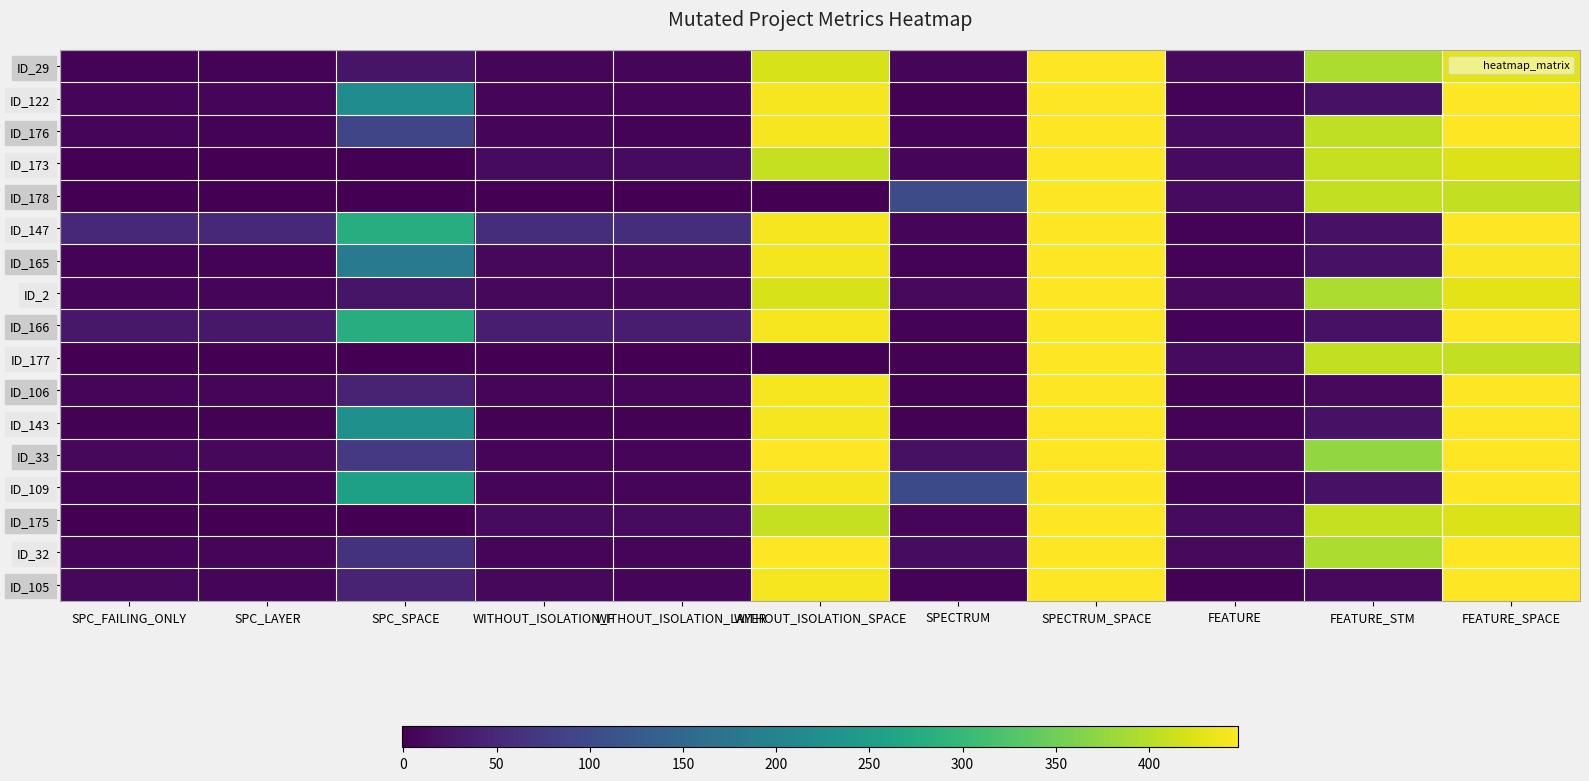

Reading right to left, transcribe all the data shown in this chart.

ID_29: FEATURE_SPACE=429	FEATURE_STM=392	FEATURE=10	SPECTRUM_SPACE=448	SPECTRUM=6	WITHOUT_ISOLATION_SPACE=421	WITHOUT_ISOLATION_LAYER=6	WITHOUT_ISOLATION_F=6	SPC_SPACE=25	SPC_LAYER=3	SPC_FAILING_ONLY=3
ID_122: FEATURE_SPACE=448	FEATURE_STM=21	FEATURE=3	SPECTRUM_SPACE=448	SPECTRUM=1	WITHOUT_ISOLATION_SPACE=442	WITHOUT_ISOLATION_LAYER=6	WITHOUT_ISOLATION_F=7	SPC_SPACE=218	SPC_LAYER=6	SPC_FAILING_ONLY=6
ID_176: FEATURE_SPACE=448	FEATURE_STM=405	FEATURE=13	SPECTRUM_SPACE=448	SPECTRUM=3	WITHOUT_ISOLATION_SPACE=442	WITHOUT_ISOLATION_LAYER=3	WITHOUT_ISOLATION_F=5	SPC_SPACE=92	SPC_LAYER=4	SPC_FAILING_ONLY=5
ID_173: FEATURE_SPACE=425	FEATURE_STM=409	FEATURE=12	SPECTRUM_SPACE=448	SPECTRUM=6	WITHOUT_ISOLATION_SPACE=409	WITHOUT_ISOLATION_LAYER=12	WITHOUT_ISOLATION_F=12	SPC_SPACE=0	SPC_LAYER=-1	SPC_FAILING_ONLY=-1
ID_178: FEATURE_SPACE=406	FEATURE_STM=406	FEATURE=12	SPECTRUM_SPACE=448	SPECTRUM=104	WITHOUT_ISOLATION_SPACE=0	WITHOUT_ISOLATION_LAYER=-1	WITHOUT_ISOLATION_F=-1	SPC_SPACE=0	SPC_LAYER=-1	SPC_FAILING_ONLY=-1
ID_147: FEATURE_SPACE=448	FEATURE_STM=21	FEATURE=3	SPECTRUM_SPACE=448	SPECTRUM=7	WITHOUT_ISOLATION_SPACE=442	WITHOUT_ISOLATION_LAYER=58	WITHOUT_ISOLATION_F=58	SPC_SPACE=279	SPC_LAYER=50	SPC_FAILING_ONLY=50
ID_165: FEATURE_SPACE=446	FEATURE_STM=21	FEATURE=3	SPECTRUM_SPACE=448	SPECTRUM=4	WITHOUT_ISOLATION_SPACE=440	WITHOUT_ISOLATION_LAYER=9	WITHOUT_ISOLATION_F=9	SPC_SPACE=184	SPC_LAYER=4	SPC_FAILING_ONLY=4
ID_2: FEATURE_SPACE=429	FEATURE_STM=392	FEATURE=10	SPECTRUM_SPACE=448	SPECTRUM=10	WITHOUT_ISOLATION_SPACE=421	WITHOUT_ISOLATION_LAYER=8	WITHOUT_ISOLATION_F=8	SPC_SPACE=25	SPC_LAYER=6	SPC_FAILING_ONLY=6
ID_166: FEATURE_SPACE=448	FEATURE_STM=21	FEATURE=3	SPECTRUM_SPACE=448	SPECTRUM=3	WITHOUT_ISOLATION_SPACE=442	WITHOUT_ISOLATION_LAYER=35	WITHOUT_ISOLATION_F=37	SPC_SPACE=279	SPC_LAYER=28	SPC_FAILING_ONLY=28
ID_177: FEATURE_SPACE=406	FEATURE_STM=406	FEATURE=12	SPECTRUM_SPACE=448	SPECTRUM=1	WITHOUT_ISOLATION_SPACE=0	WITHOUT_ISOLATION_LAYER=-1	WITHOUT_ISOLATION_F=-1	SPC_SPACE=0	SPC_LAYER=-1	SPC_FAILING_ONLY=-1
ID_106: FEATURE_SPACE=448	FEATURE_STM=11	FEATURE=2	SPECTRUM_SPACE=448	SPECTRUM=1	WITHOUT_ISOLATION_SPACE=442	WITHOUT_ISOLATION_LAYER=6	WITHOUT_ISOLATION_F=6	SPC_SPACE=42	SPC_LAYER=6	SPC_FAILING_ONLY=6
ID_143: FEATURE_SPACE=448	FEATURE_STM=21	FEATURE=3	SPECTRUM_SPACE=448	SPECTRUM=2	WITHOUT_ISOLATION_SPACE=442	WITHOUT_ISOLATION_LAYER=2	WITHOUT_ISOLATION_F=2	SPC_SPACE=224	SPC_LAYER=1	SPC_FAILING_ONLY=1
ID_33: FEATURE_SPACE=448	FEATURE_STM=376	FEATURE=9	SPECTRUM_SPACE=448	SPECTRUM=19	WITHOUT_ISOLATION_SPACE=448	WITHOUT_ISOLATION_LAYER=6	WITHOUT_ISOLATION_F=6	SPC_SPACE=73	SPC_LAYER=8	SPC_FAILING_ONLY=8
ID_109: FEATURE_SPACE=448	FEATURE_STM=21	FEATURE=3	SPECTRUM_SPACE=448	SPECTRUM=99	WITHOUT_ISOLATION_SPACE=442	WITHOUT_ISOLATION_LAYER=6	WITHOUT_ISOLATION_F=6	SPC_SPACE=255	SPC_LAYER=3	SPC_FAILING_ONLY=4
ID_175: FEATURE_SPACE=425	FEATURE_STM=409	FEATURE=12	SPECTRUM_SPACE=448	SPECTRUM=6	WITHOUT_ISOLATION_SPACE=409	WITHOUT_ISOLATION_LAYER=12	WITHOUT_ISOLATION_F=12	SPC_SPACE=0	SPC_LAYER=-1	SPC_FAILING_ONLY=-1
ID_32: FEATURE_SPACE=448	FEATURE_STM=392	FEATURE=10	SPECTRUM_SPACE=448	SPECTRUM=14	WITHOUT_ISOLATION_SPACE=448	WITHOUT_ISOLATION_LAYER=6	WITHOUT_ISOLATION_F=6	SPC_SPACE=64	SPC_LAYER=6	SPC_FAILING_ONLY=6
ID_105: FEATURE_SPACE=448	FEATURE_STM=11	FEATURE=2	SPECTRUM_SPACE=448	SPECTRUM=3	WITHOUT_ISOLATION_SPACE=442	WITHOUT_ISOLATION_LAYER=7	WITHOUT_ISOLATION_F=8	SPC_SPACE=43	SPC_LAYER=7	SPC_FAILING_ONLY=8